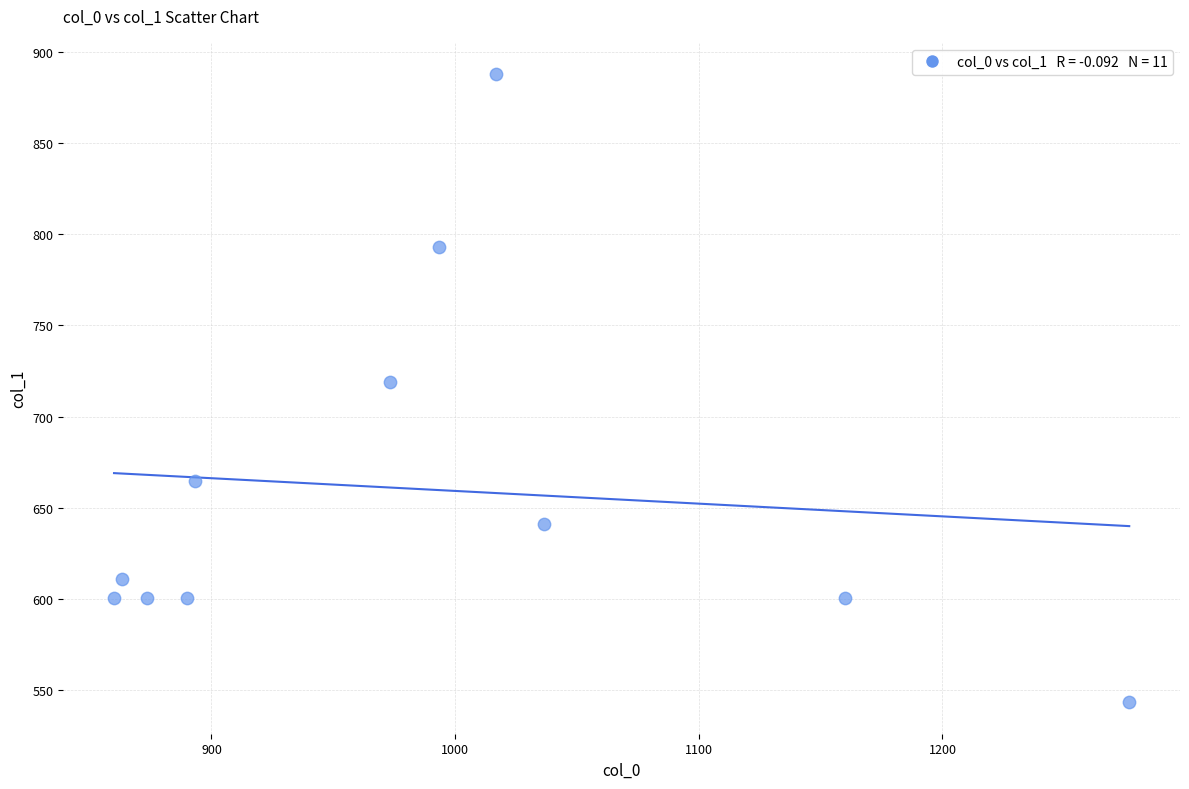

What Y value in the scatter plot is closest to 715?

718.9